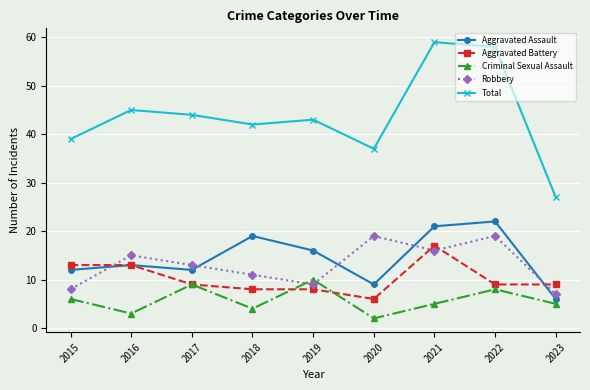

What is the value of the Aggravated Battery point at the 9th from the left?

9